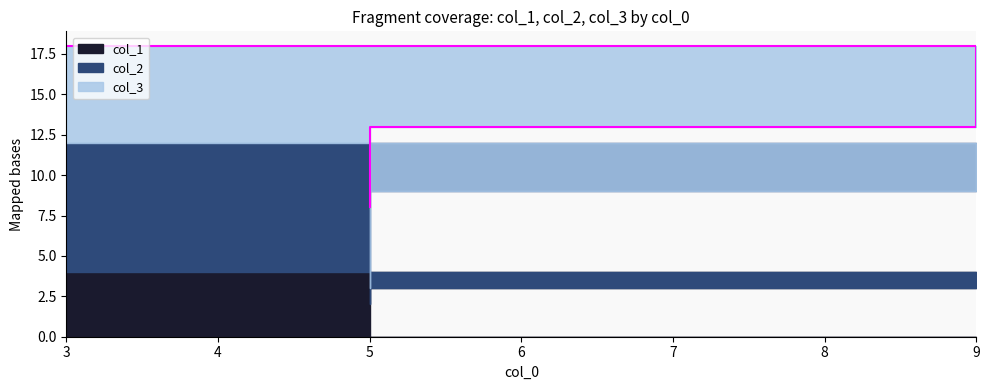

Between 9 and 5, which series saw the biggest shift?

col_2